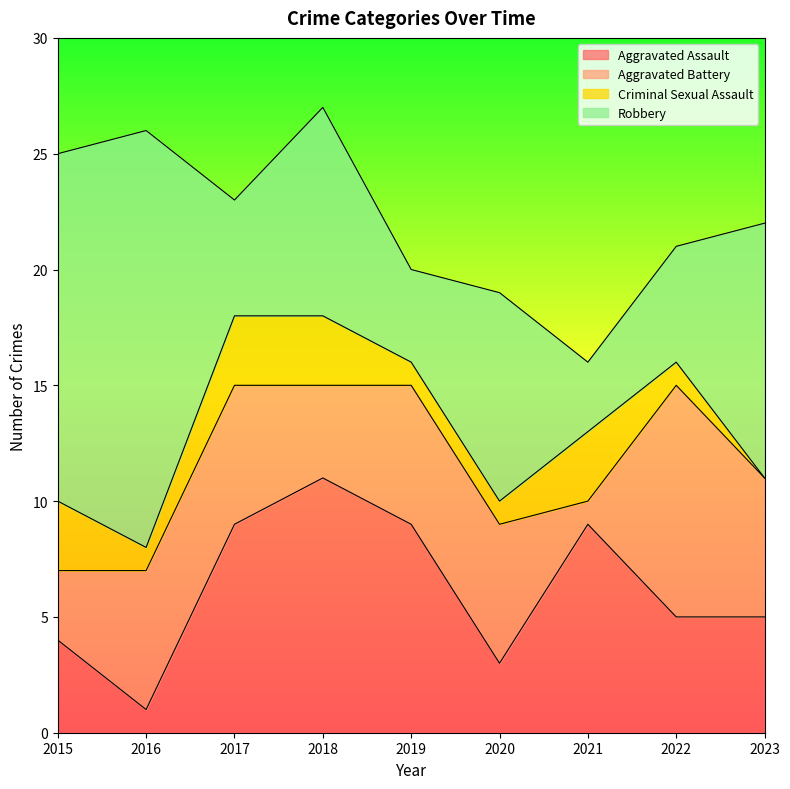

How many positive values does the Criminal Sexual Assault series have?

8